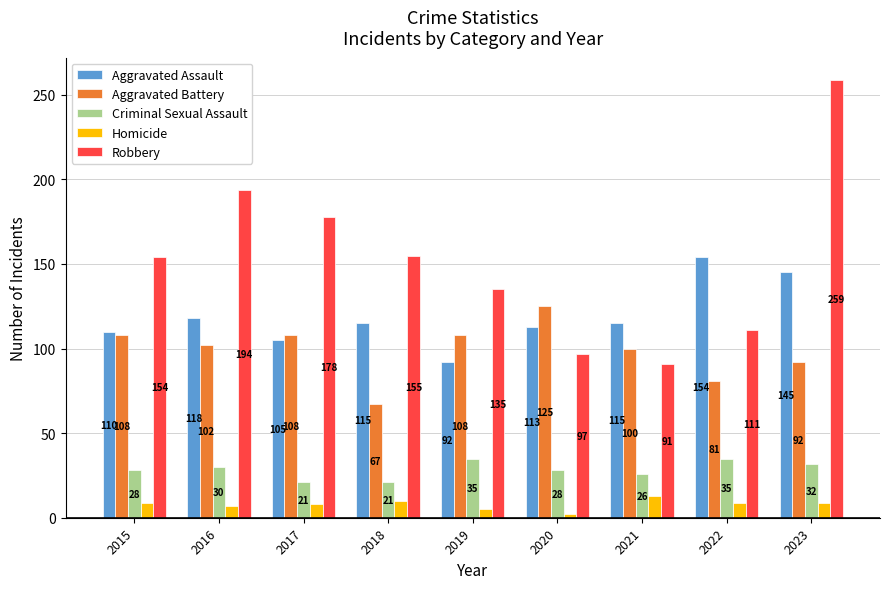

Is the value of Criminal Sexual Assault at 2019 greater than the value of Aggravated Battery at 2022?

No